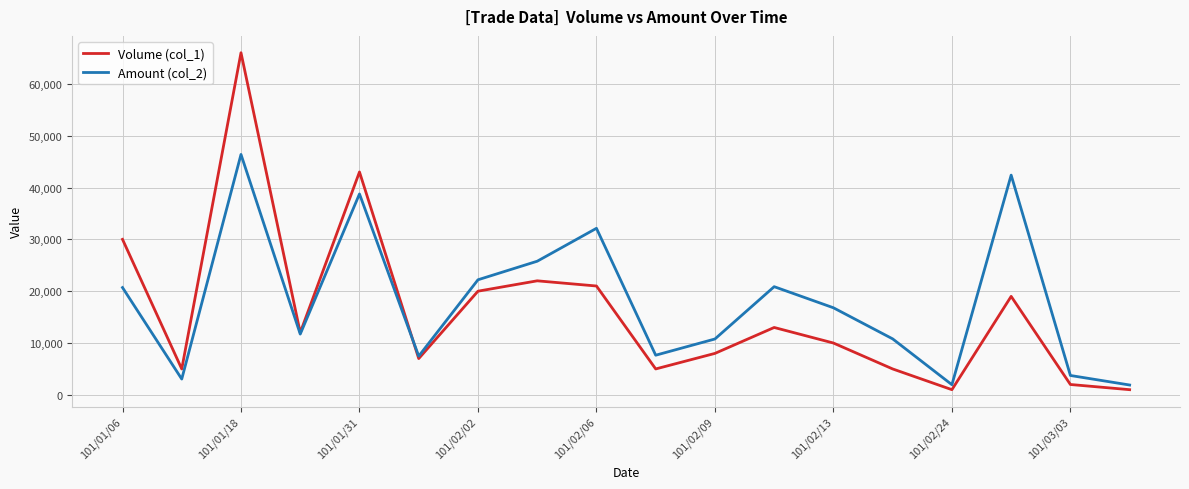

What is the difference between the maximum and minimum values in the Volume (col_1) series?

65000